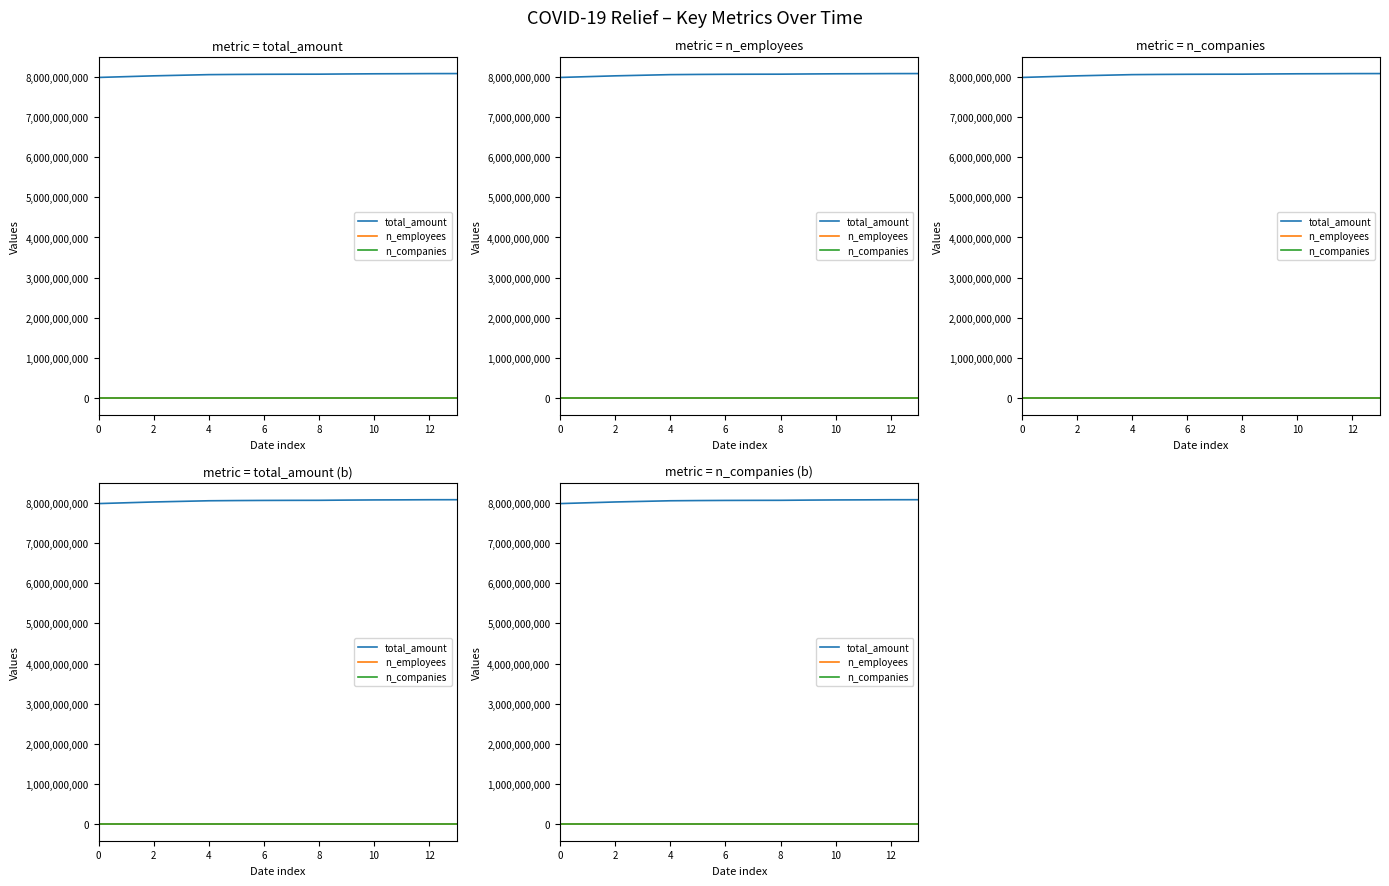

The n_employees series shows 203972 at 4. True or false?

False